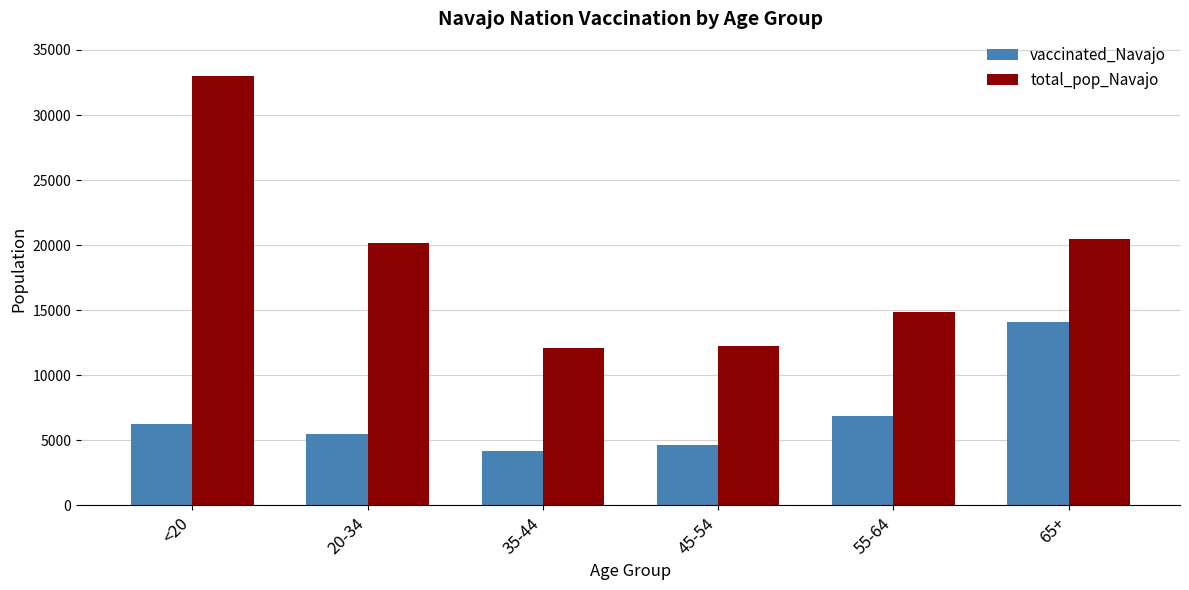

Rank the series by their maximum value, from highest to lowest.

total_pop_Navajo, vaccinated_Navajo